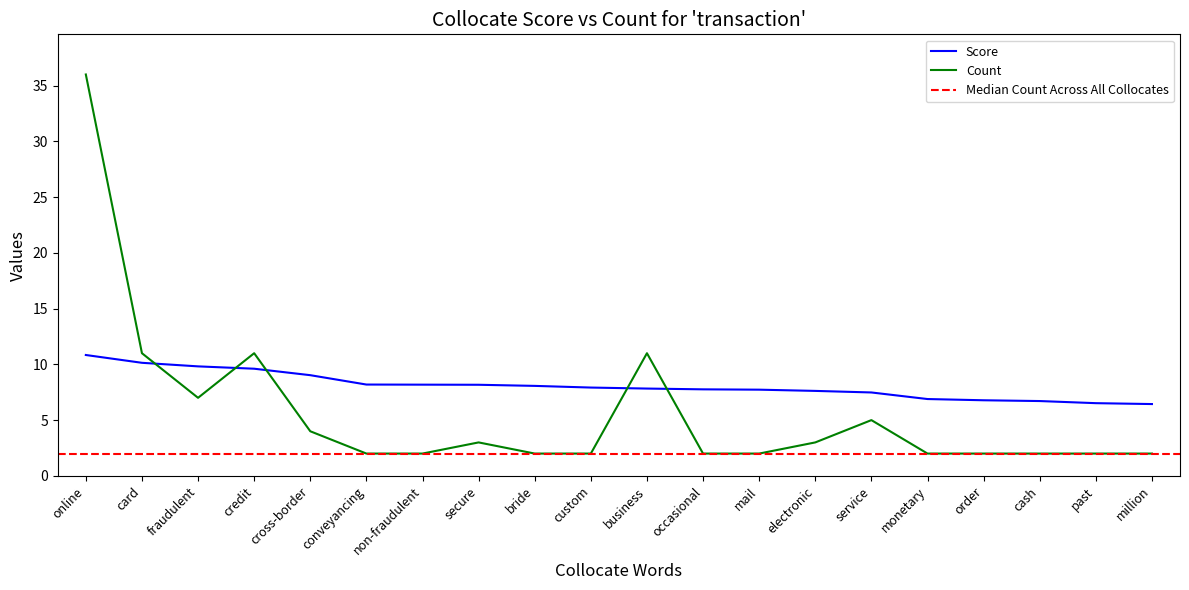

What is the label of the 3rd point from the right?

cash